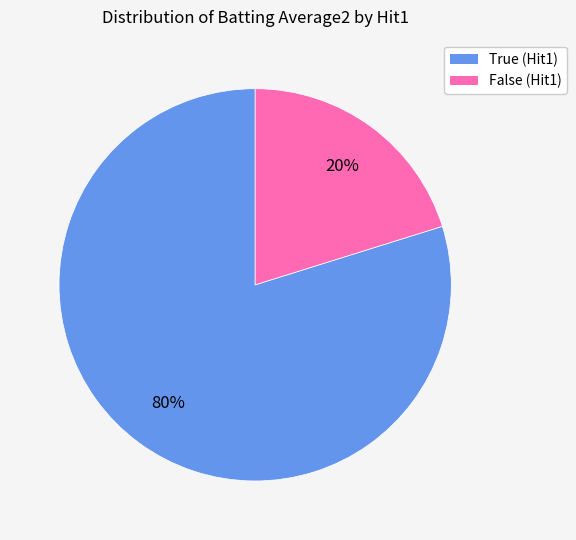

Count the number of slices in the pie.

2